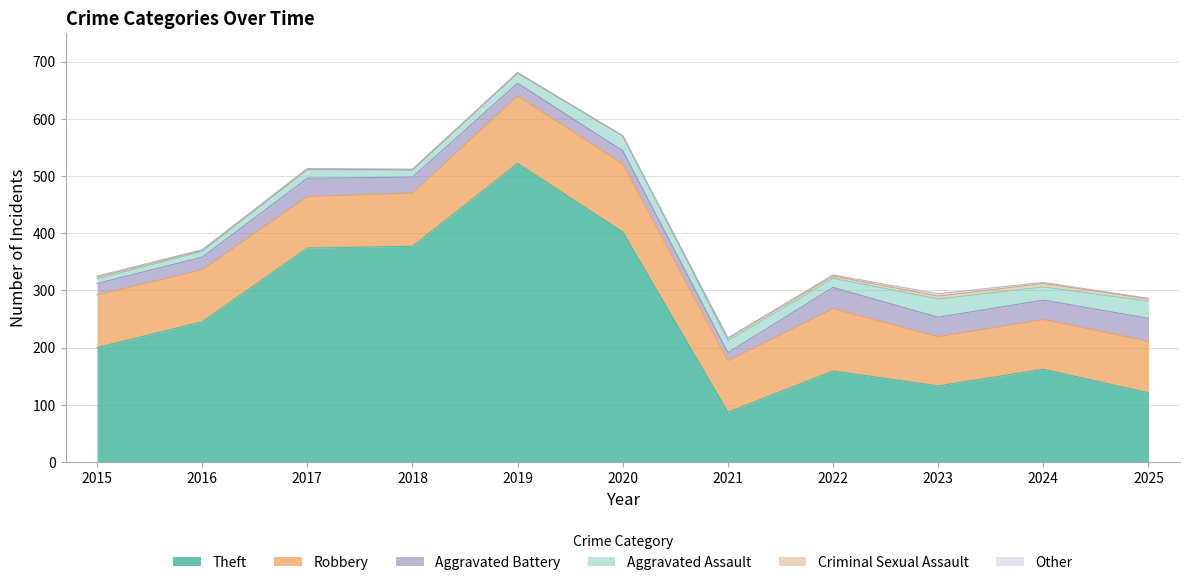

At which label does Robbery first exceed 91?

2015